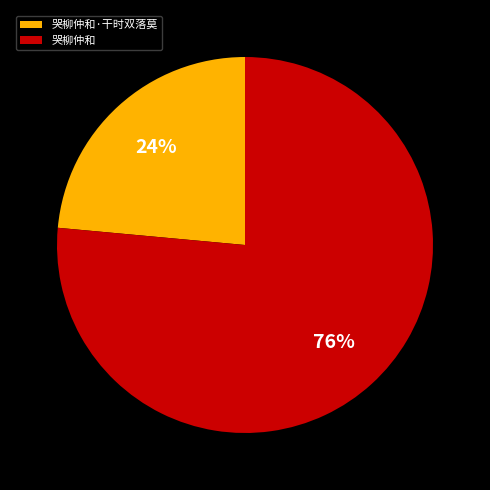

How many segments does this pie chart have?

2